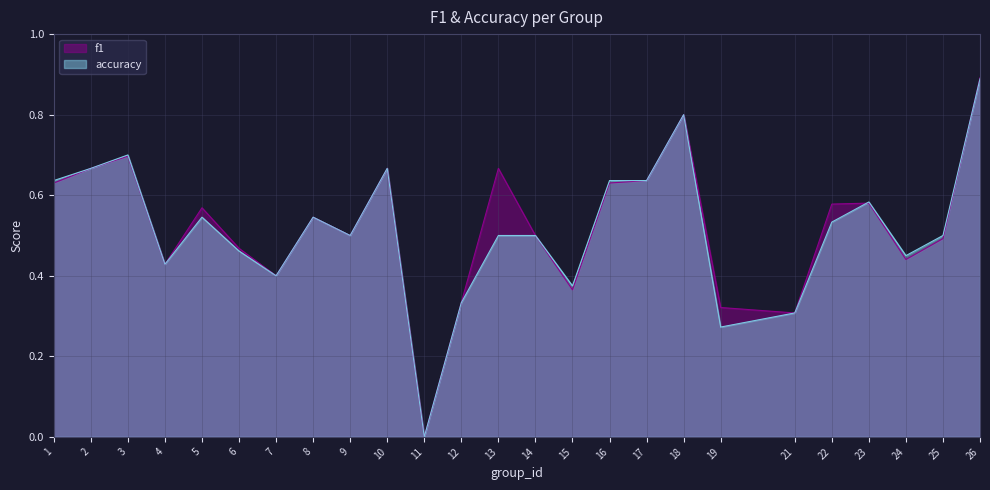

What is the total value across all series at 8?

1.1